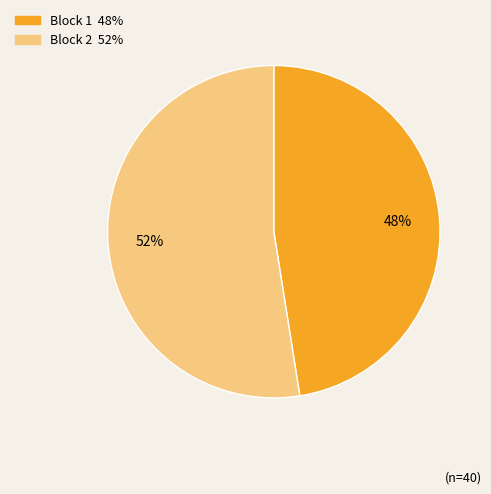

Does any single category account for the majority?

Yes